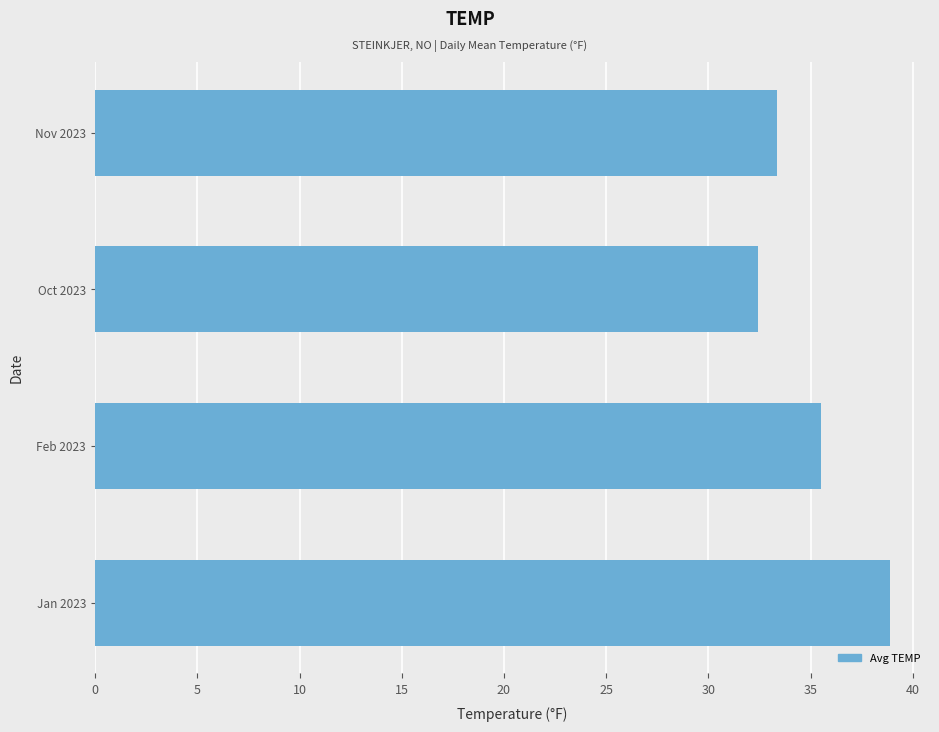

List the labels in order of value, smallest first.

Oct 2023, Nov 2023, Feb 2023, Jan 2023